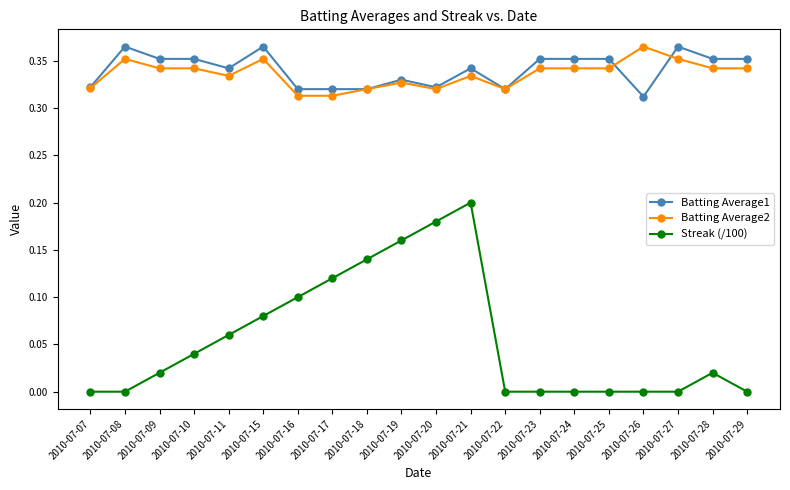

How many Batting Average1 values are between 0 and 1?

20